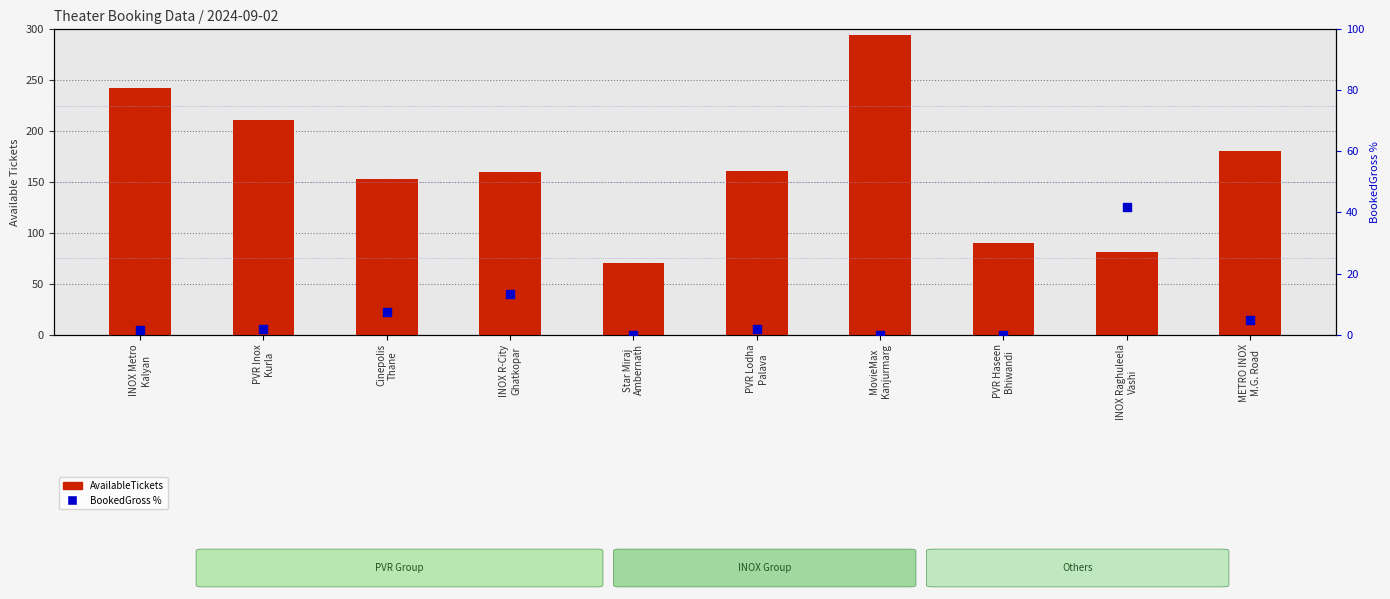

At which category is the sum across all series the highest?

MovieMax
Kanjurmarg